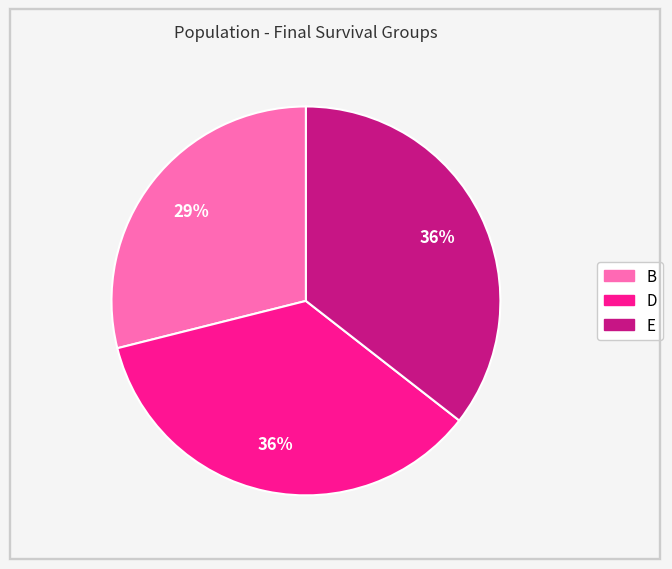

Count the number of slices in the pie.

3